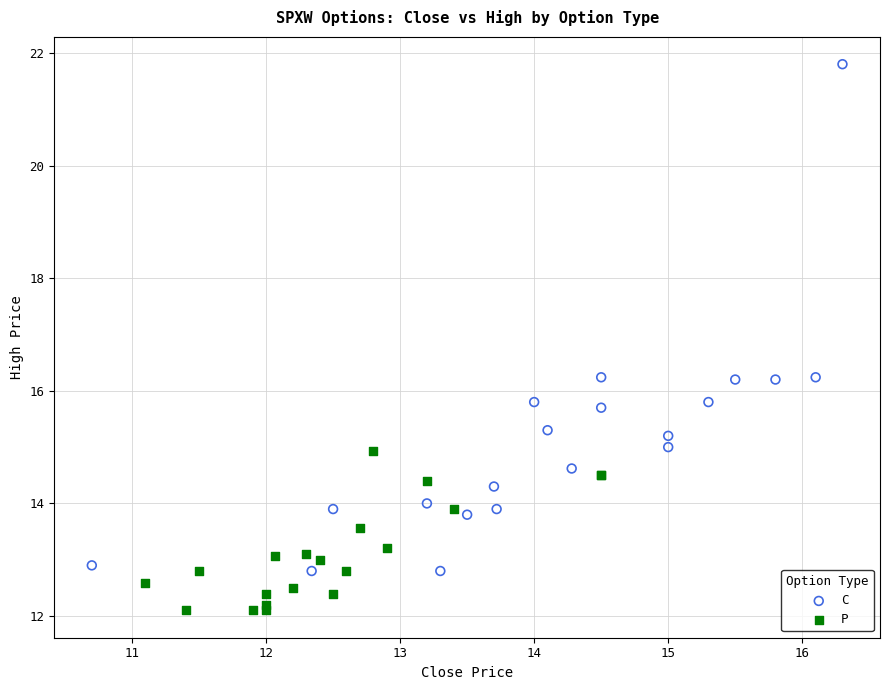

Which series reaches the minimum Y coordinate?

P